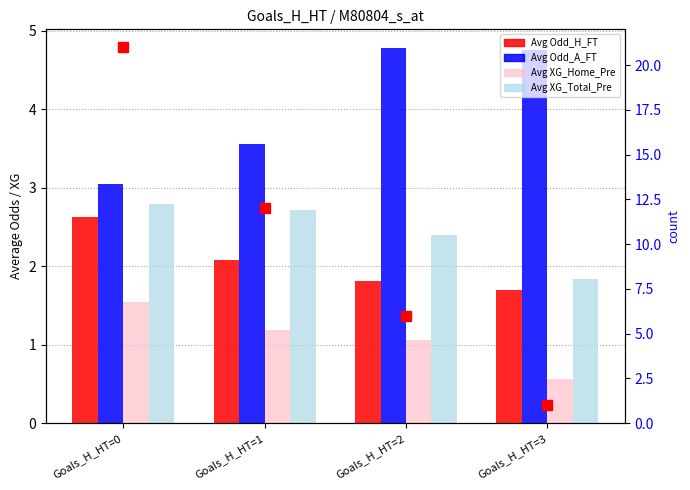

Rank the series at Goals_H_HT=3 from lowest to highest value.

Avg XG_Home_Pre, count, Avg Odd_H_FT, Avg XG_Total_Pre, Avg Odd_A_FT